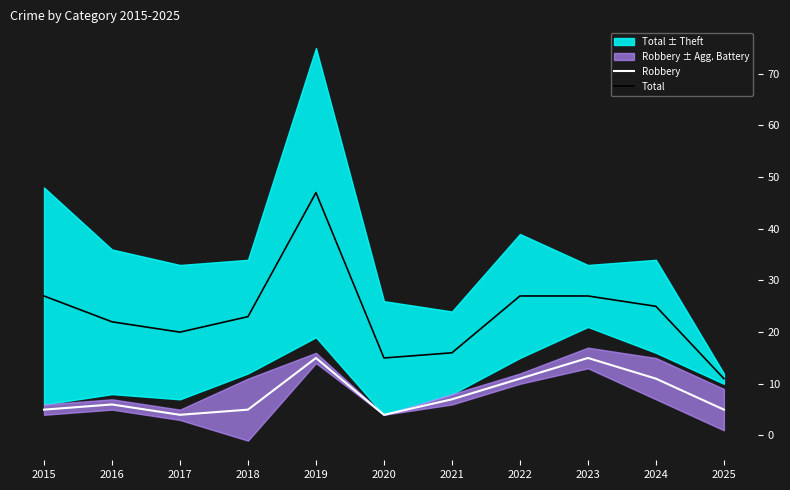

Reading left to right, what are all the values shown in this chart?

Robbery: 5	6	4	5	15	4	7	11	15	11	5
Total: 27	22	20	23	47	15	16	27	27	25	11